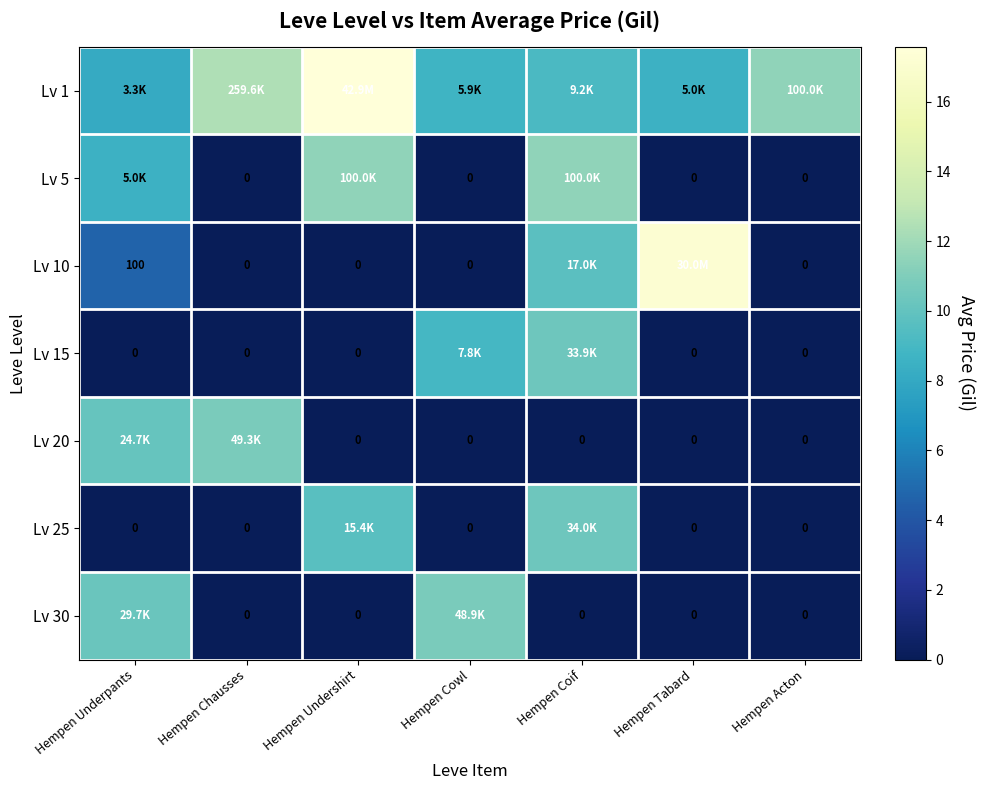

What is the sum of the Lv 1 values at Hempen Acton and Hempen Underpants?

19.6